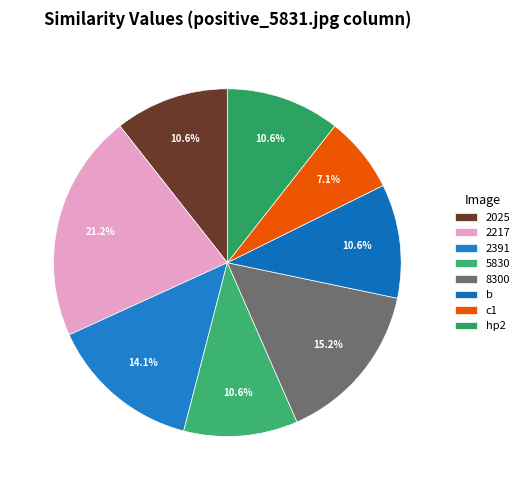

How many segments does this pie chart have?

8